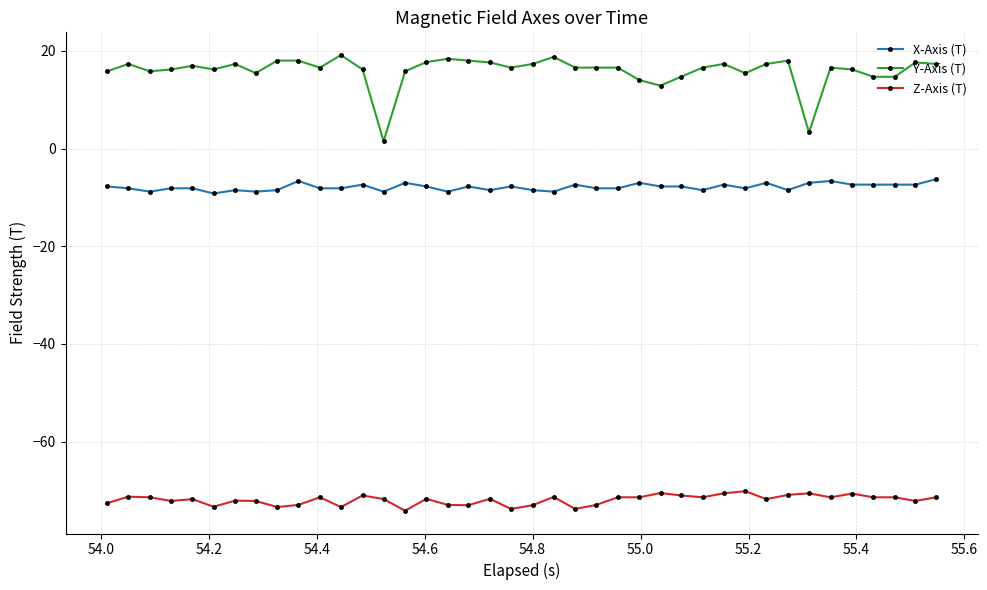

How many distinct data groups are displayed?

3